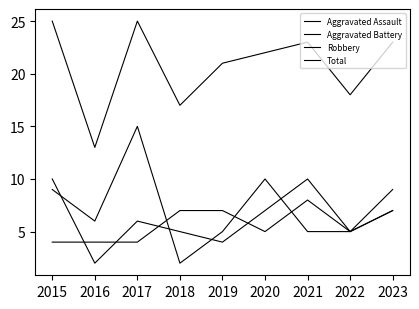

How many Aggravated Assault values are between 4 and 7?

7